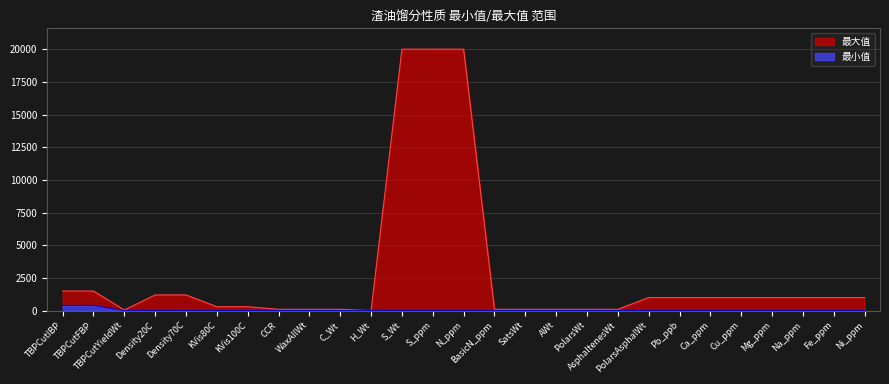

Rank the categories by 最小值 value from lowest to highest.

TBPCutYieldWt, Density20C, Density70C, KVis80C, KVis100C, CCR, WaxAllWt, C_Wt, H_Wt, S_Wt, S_ppm, N_ppm, BasicN_ppm, SatsWt, AWt, PolarsWt, AsphaltenesWt, PolarsAsphalWt, Pb_ppb, Ca_ppm, Cu_ppm, Mg_ppm, Na_ppm, Fe_ppm, Ni_ppm, TBPCutIBP, TBPCutFBP